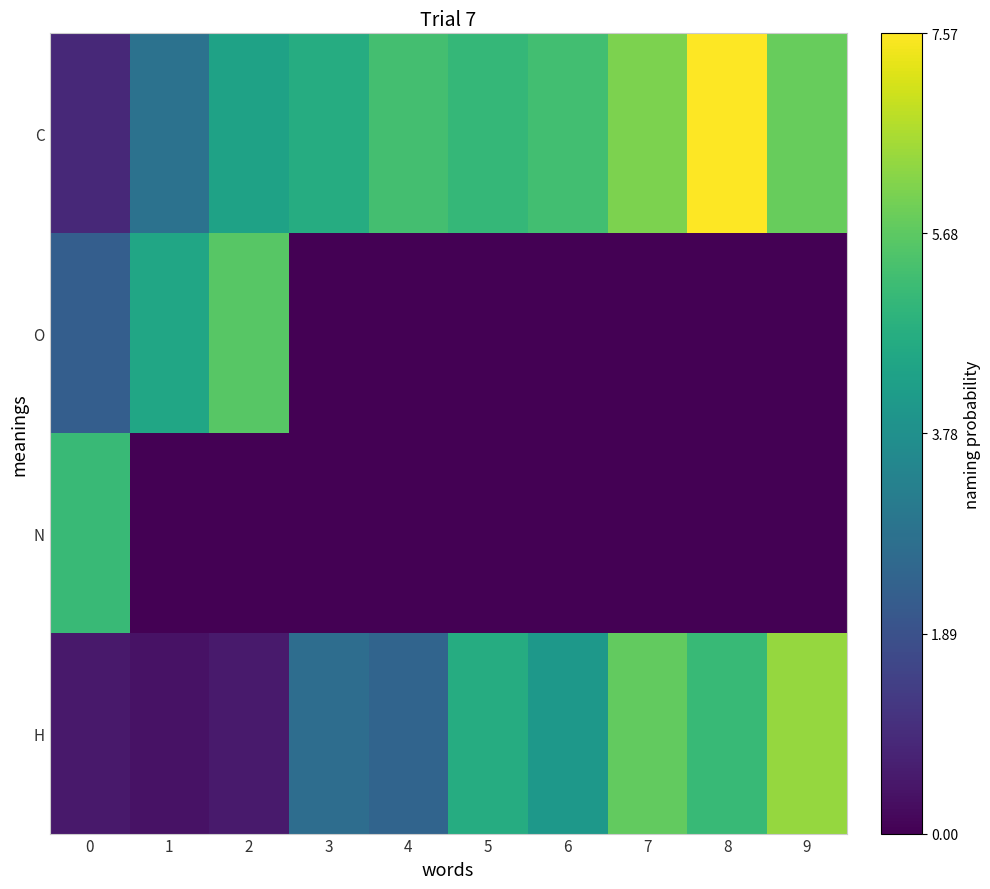

Reading left to right, extract all data points from this chart.

C: 0=0.9	1=2.9	2=4.4	3=4.7	4=5.3	5=5.0	6=5.3	7=6.1	8=7.6	9=5.8
O: 0=2.3	1=4.5	2=5.6	3=0.0	4=0.0	5=0.0	6=0.0	7=0.0	8=0.0	9=0.0
N: 0=5.1	1=0.0	2=0.0	3=0.0	4=0.0	5=0.0	6=0.0	7=0.0	8=0.0	9=0.0
H: 0=0.5	1=0.4	2=0.6	3=2.7	4=2.4	5=4.7	6=4.0	7=5.7	8=5.1	9=6.4